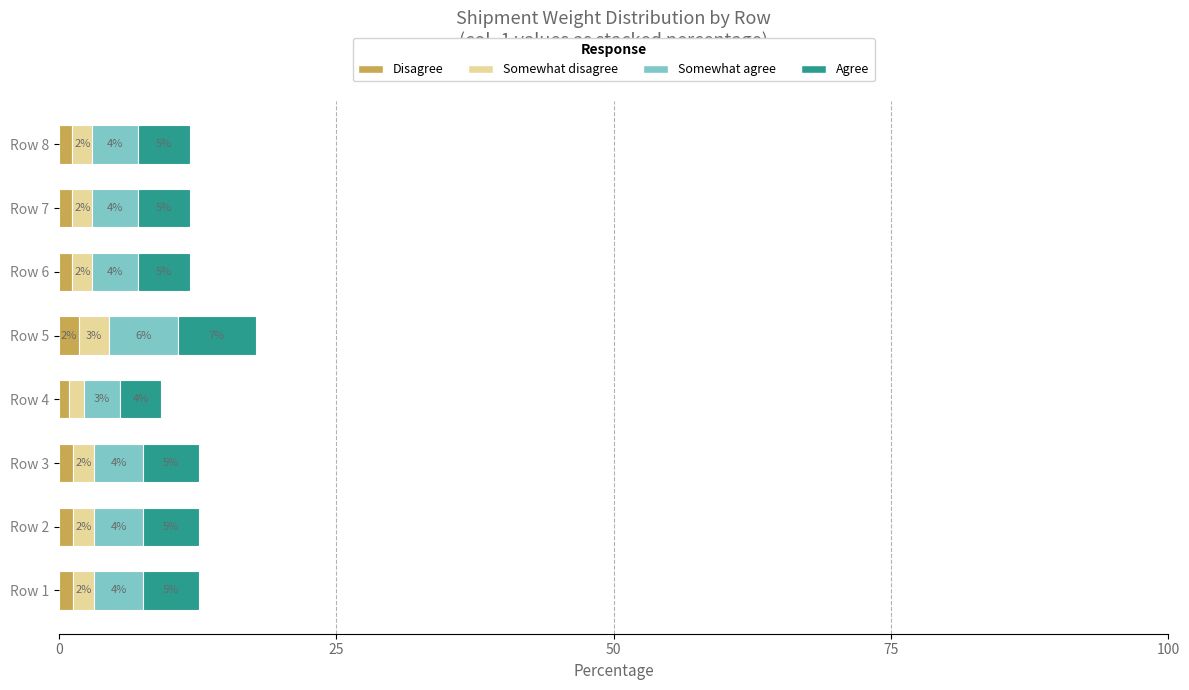

Reading right to left, extract all data points from this chart.

col_1 low: 1.2	1.2	1.2	1.8	0.9	1.3	1.3	1.3
col_1 mid-low: 1.8	1.8	1.8	2.7	1.4	1.9	1.9	1.9
col_1 mid-high: 4.1	4.1	4.1	6.2	3.2	4.4	4.4	4.4
col_1 high: 4.7	4.7	4.7	7.1	3.7	5.0	5.0	5.0